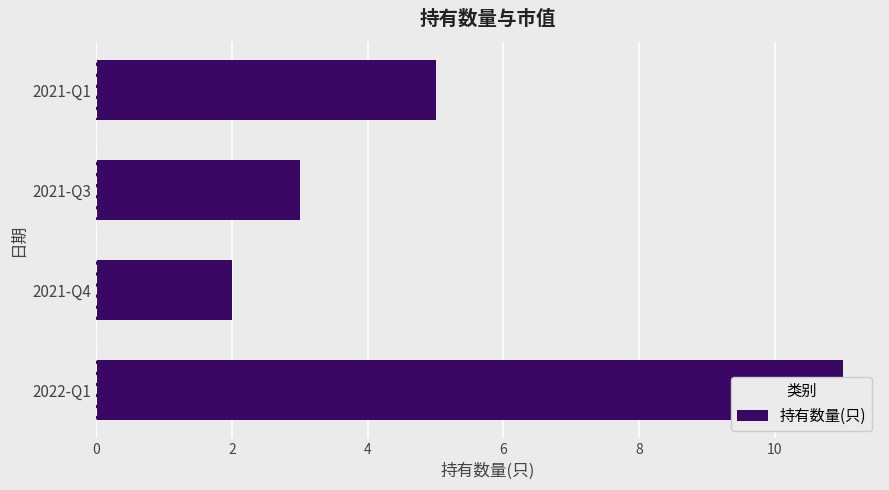

What is the maximum value shown in the chart?

11